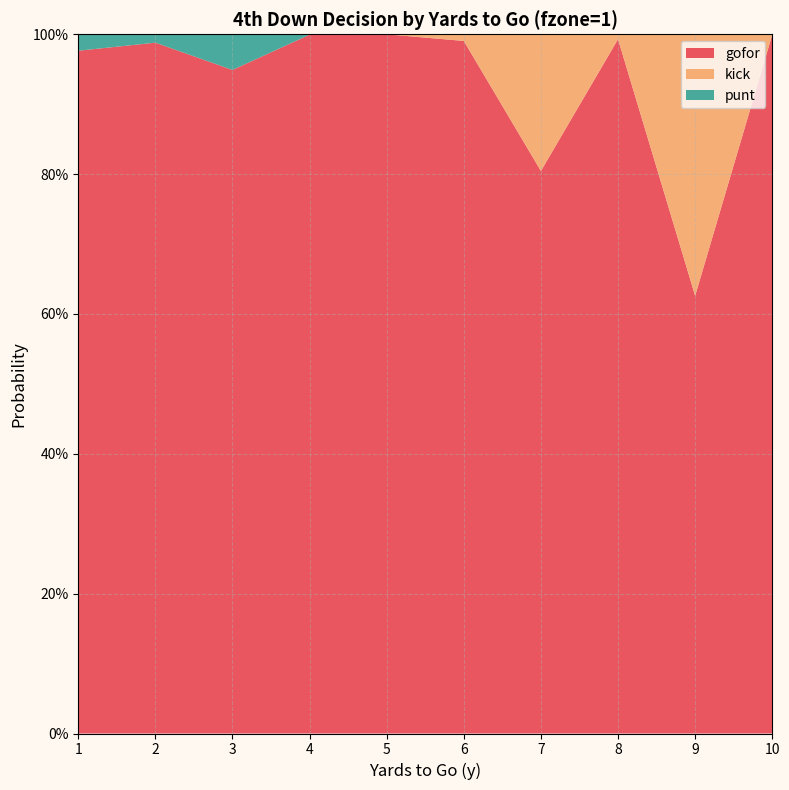

Reading left to right, what are all the values shown in this chart?

gofor: 1=1.0	2=1.0	3=0.9	4=1.0	5=1.0	6=1.0	7=0.8	8=1.0	9=0.6	10=1.0
kick: 1=0.0	2=0.0	3=0.0	4=0.0	5=0.0	6=0.0	7=0.2	8=0.0	9=0.4	10=0.0
punt: 1=0.0	2=0.0	3=0.1	4=0.0	5=0.0	6=0.0	7=0.0	8=0.0	9=0.0	10=0.0